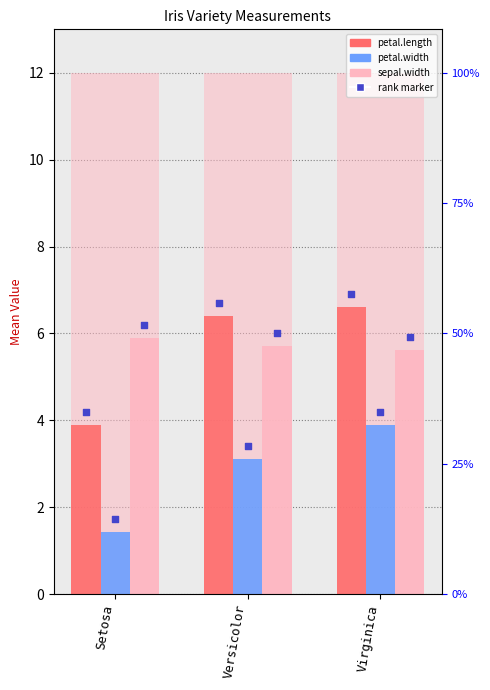

Which series has the widest spread of Y values?

petal.length